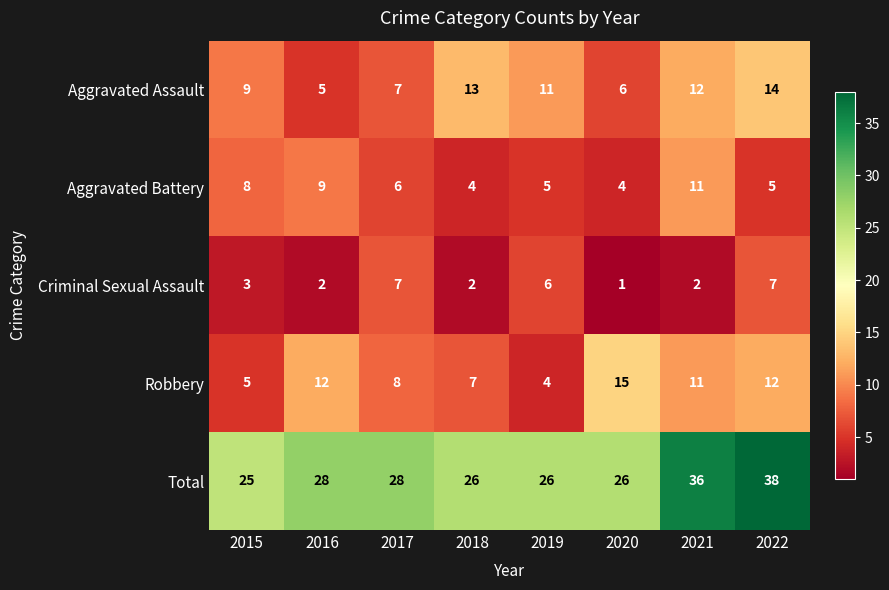

At 2015, list the series in order from largest to smallest.

Total, Aggravated Assault, Aggravated Battery, Robbery, Criminal Sexual Assault